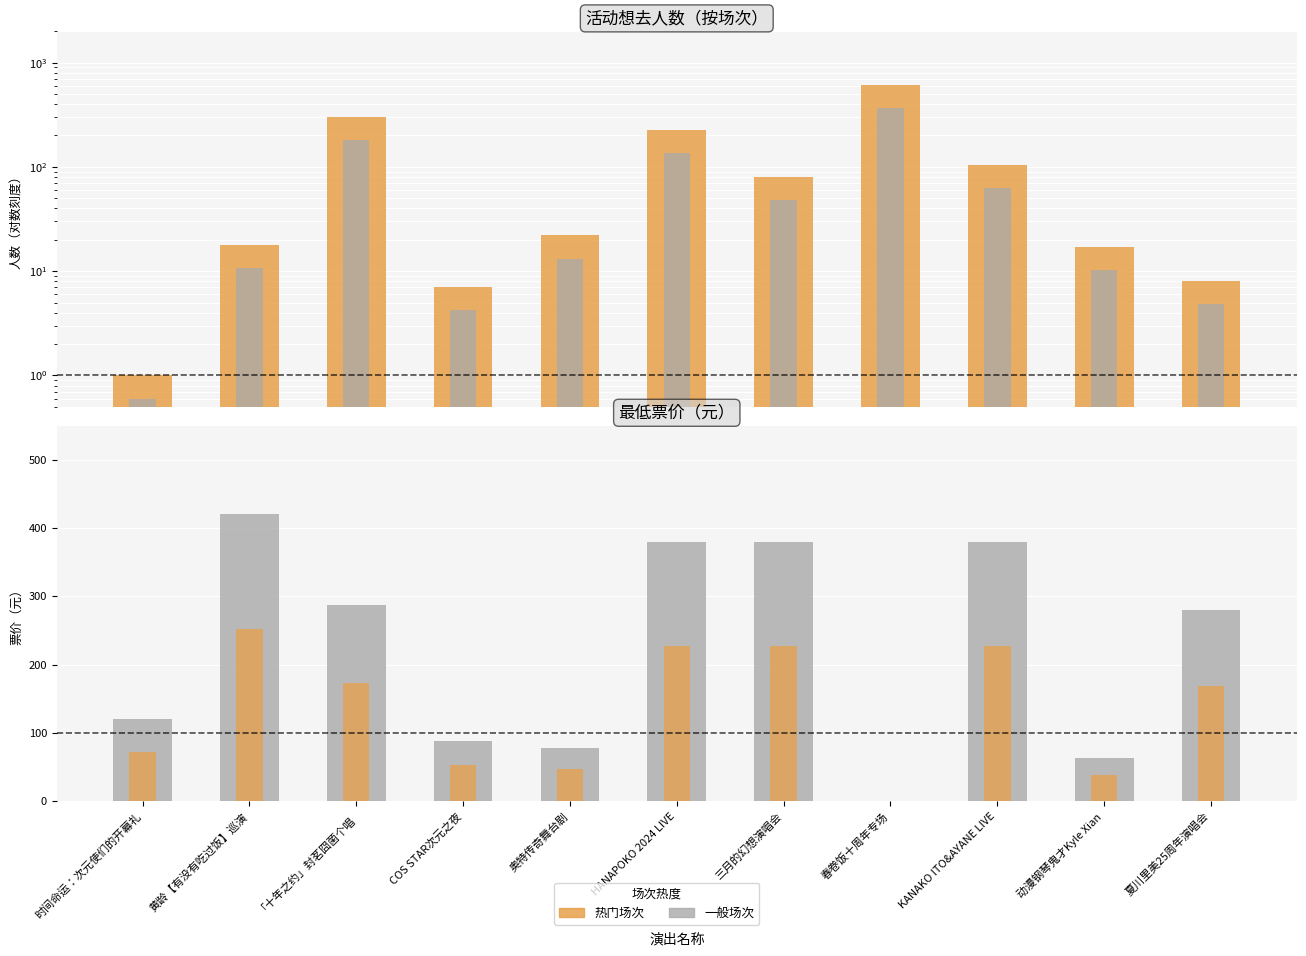

Are the bars horizontal?

No